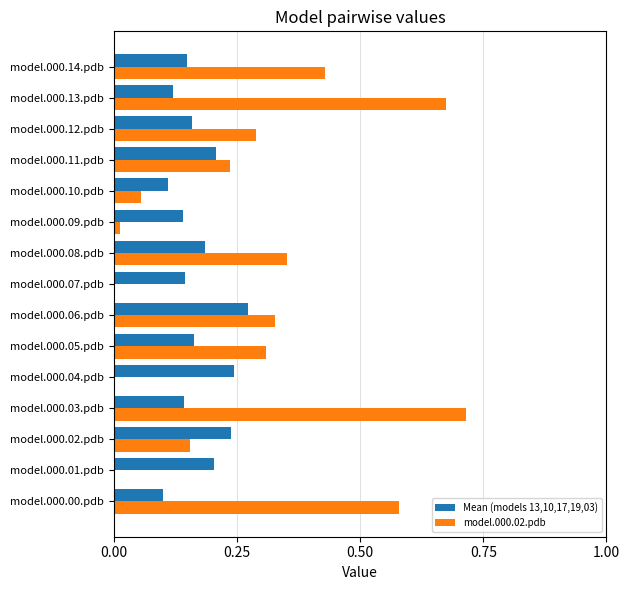

Which category has the highest value across all series?

model.000.03.pdb